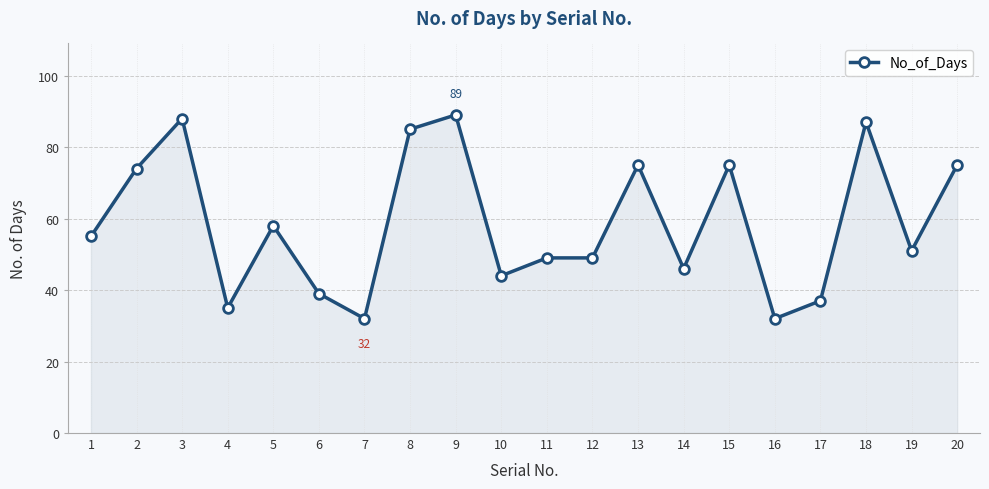

What is the sum of the values at 18 and 9?

176